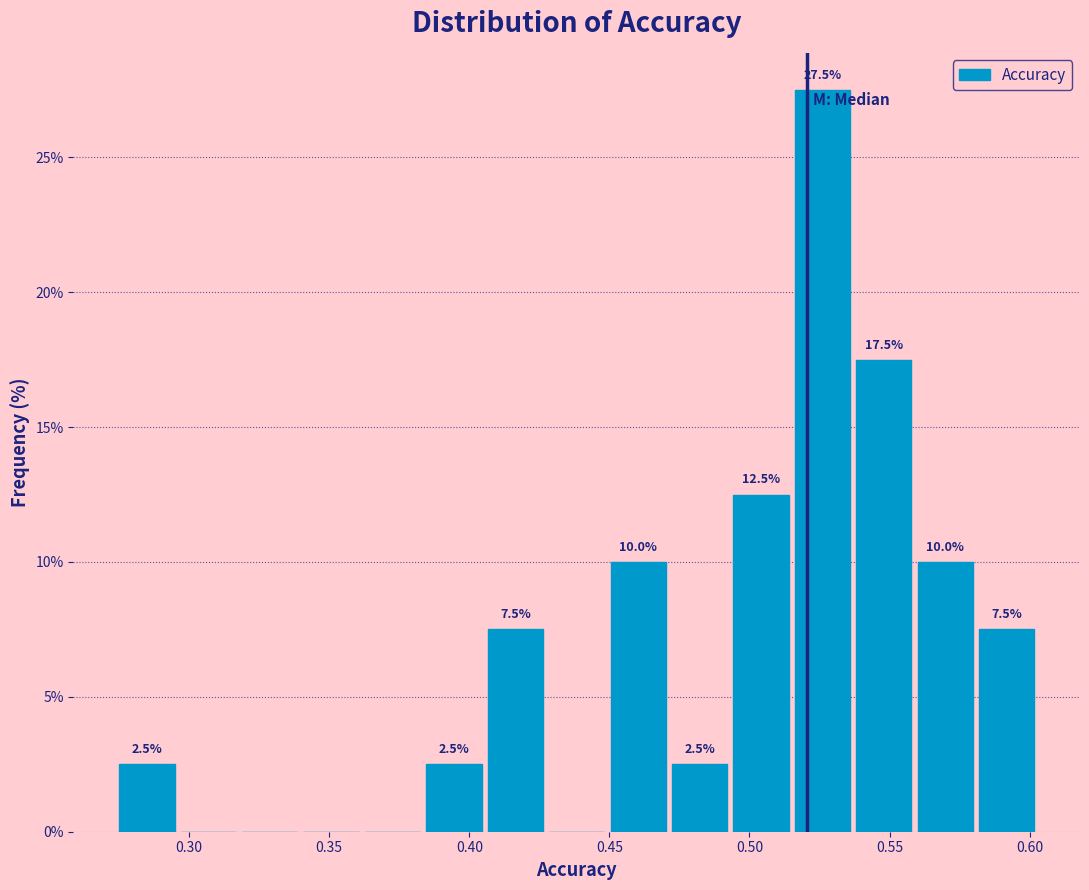

Which range on the x-axis has the tallest bar?

0.515 to 0.535